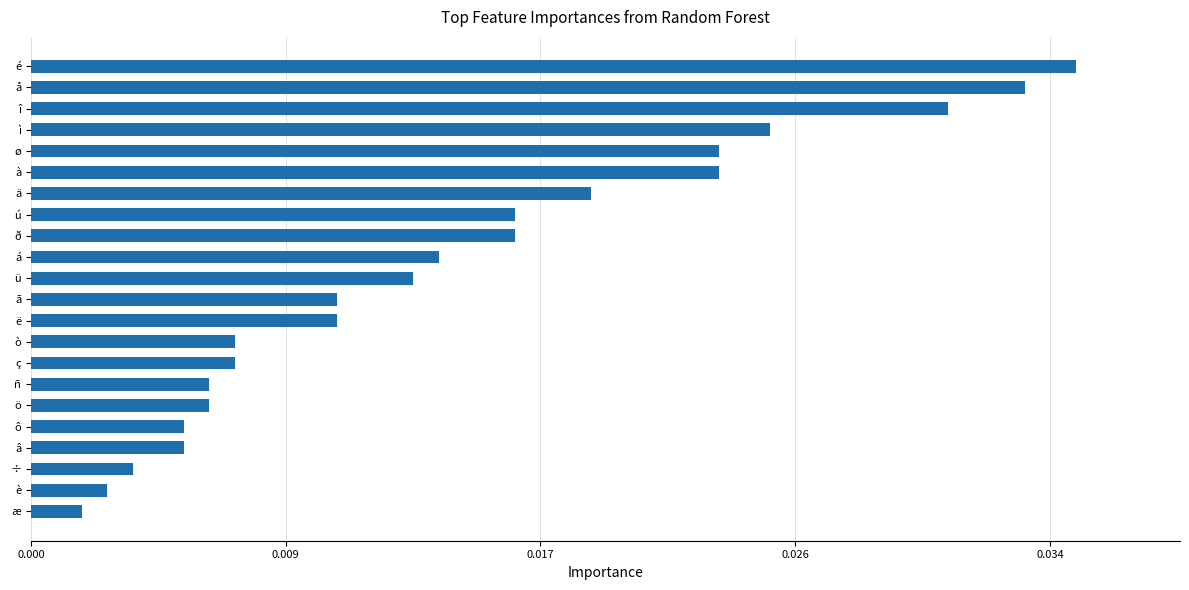

Are the bars grouped side by side (vs. stacked)?

No